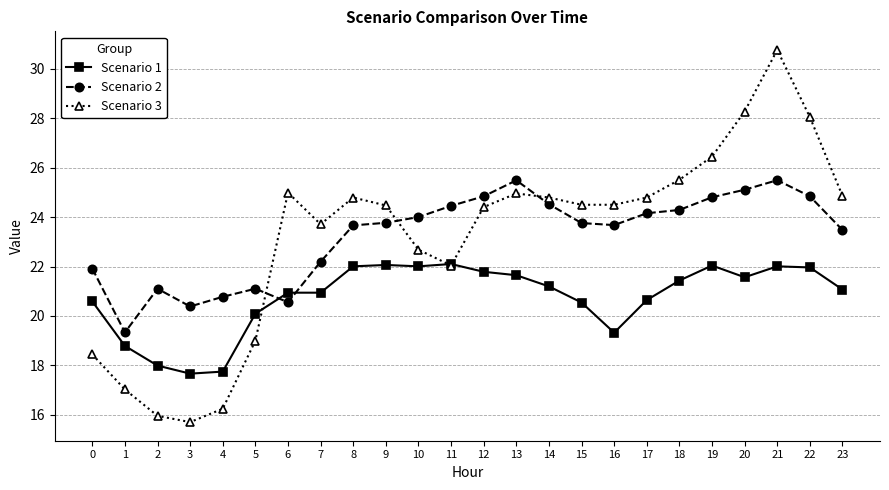

Where do Scenario 3 and Scenario 1 first cross each other?

5 and 6